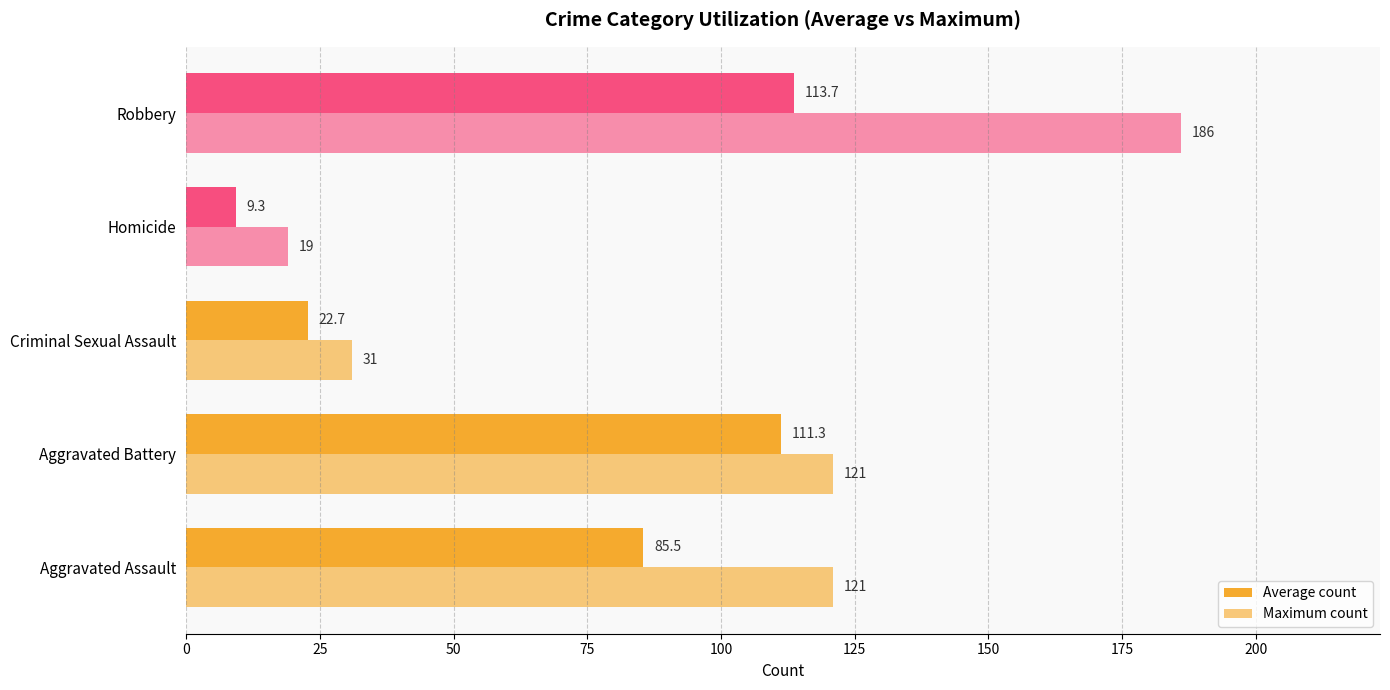

How many data points does each series have?

5